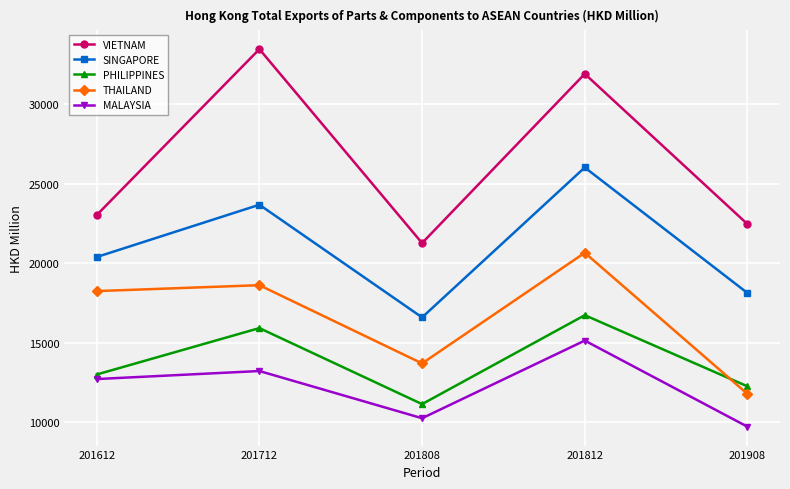

List the labels in order of THAILAND value, smallest first.

201908, 201808, 201612, 201712, 201812